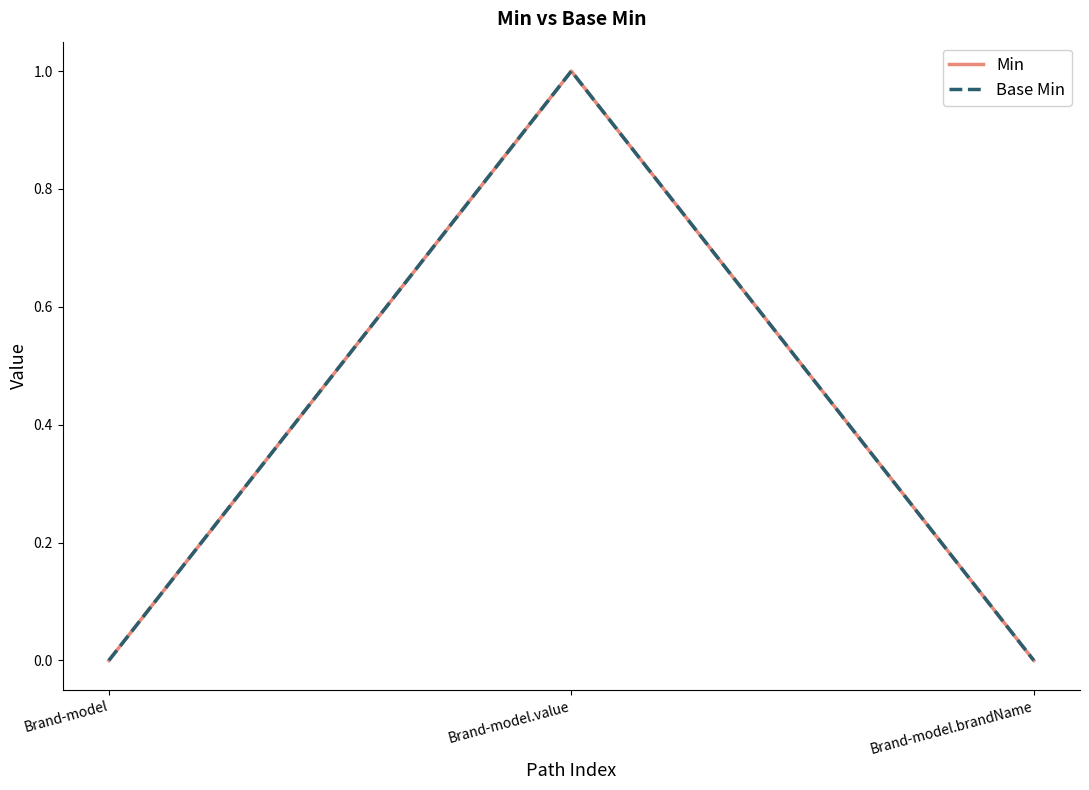

Reading left to right, extract all data points from this chart.

Min: Brand-model=0	Brand-model.value=1	Brand-model.brandName=0
Base Min: Brand-model=0	Brand-model.value=1	Brand-model.brandName=0